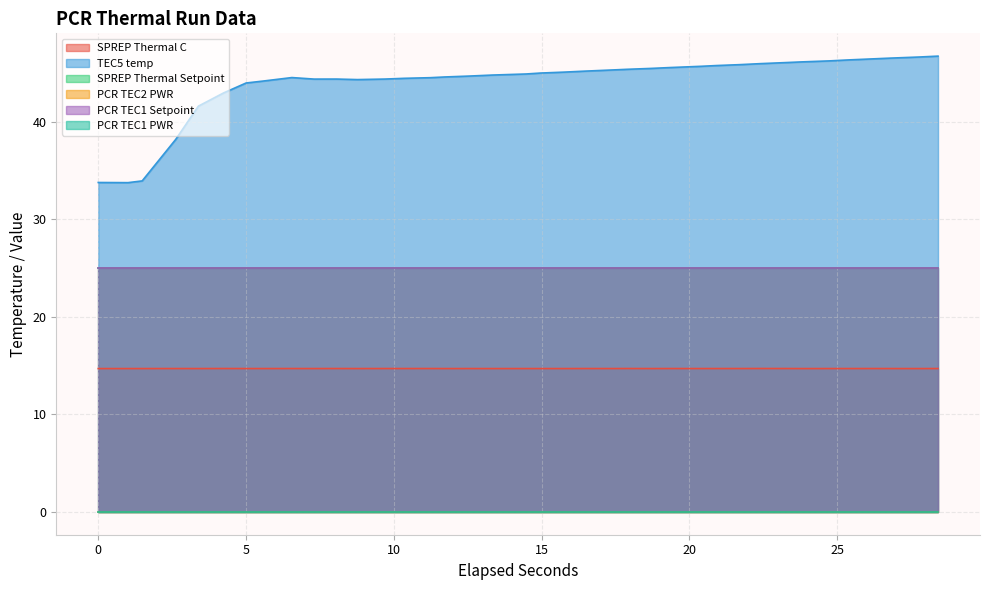

List the labels in order of SPREP Thermal C value, smallest first.

0, 1, 15, 17, 20, 31, 36, 2, 4, 11, 18, 19, 24, 6, 7, 9, 16, 22, 26, 32, 35, 3, 13, 27, 33, 8, 12, 21, 25, 28, 34, 37, 10, 14, 30, 5, 23, 29